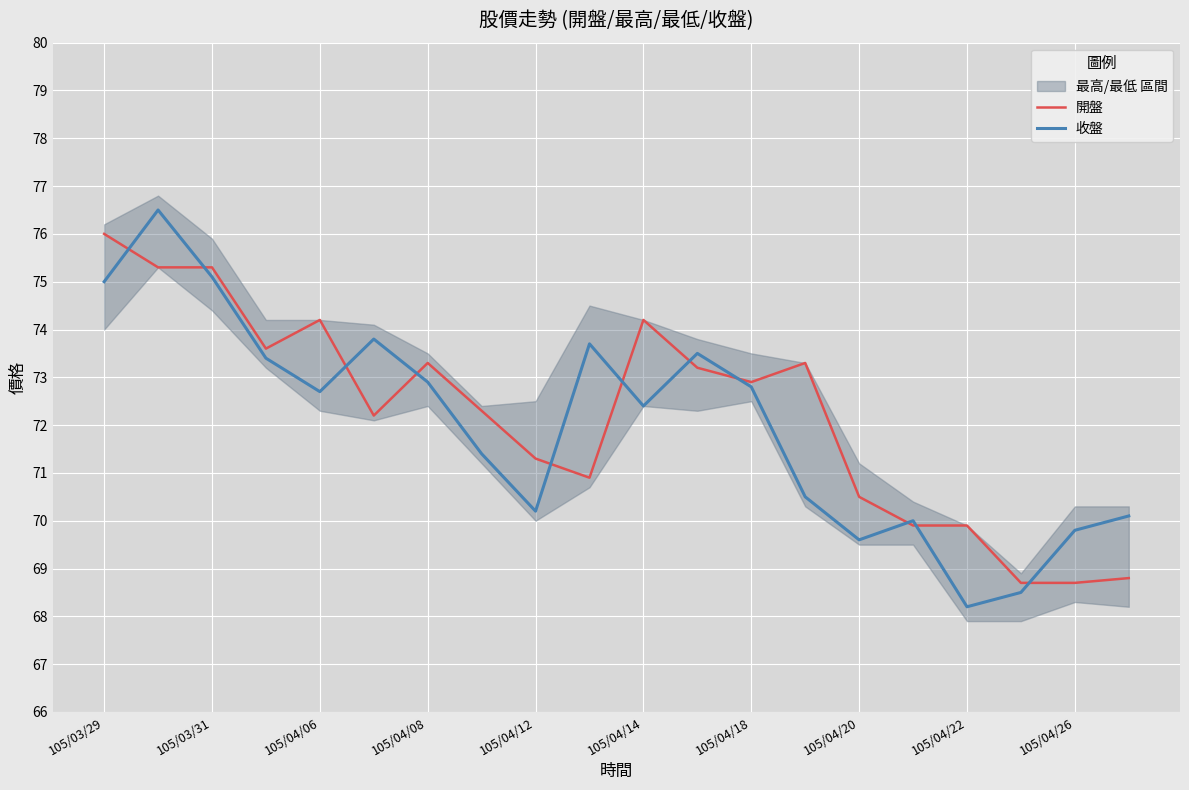

Rank the series at 13 from highest to lowest value.

開盤, 收盤